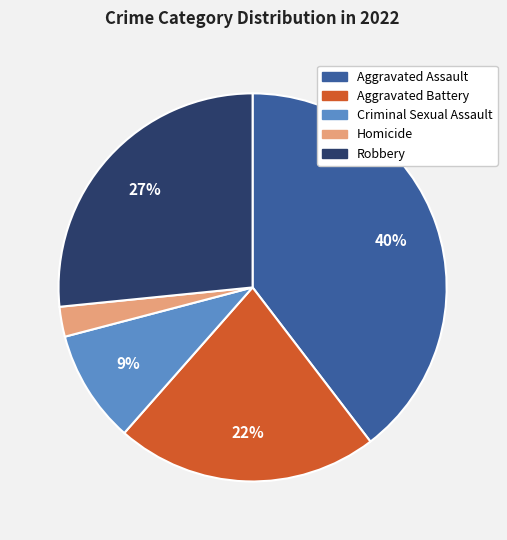

Rank the categories by value from highest to lowest.

Aggravated Assault, Robbery, Aggravated Battery, Criminal Sexual Assault, Homicide